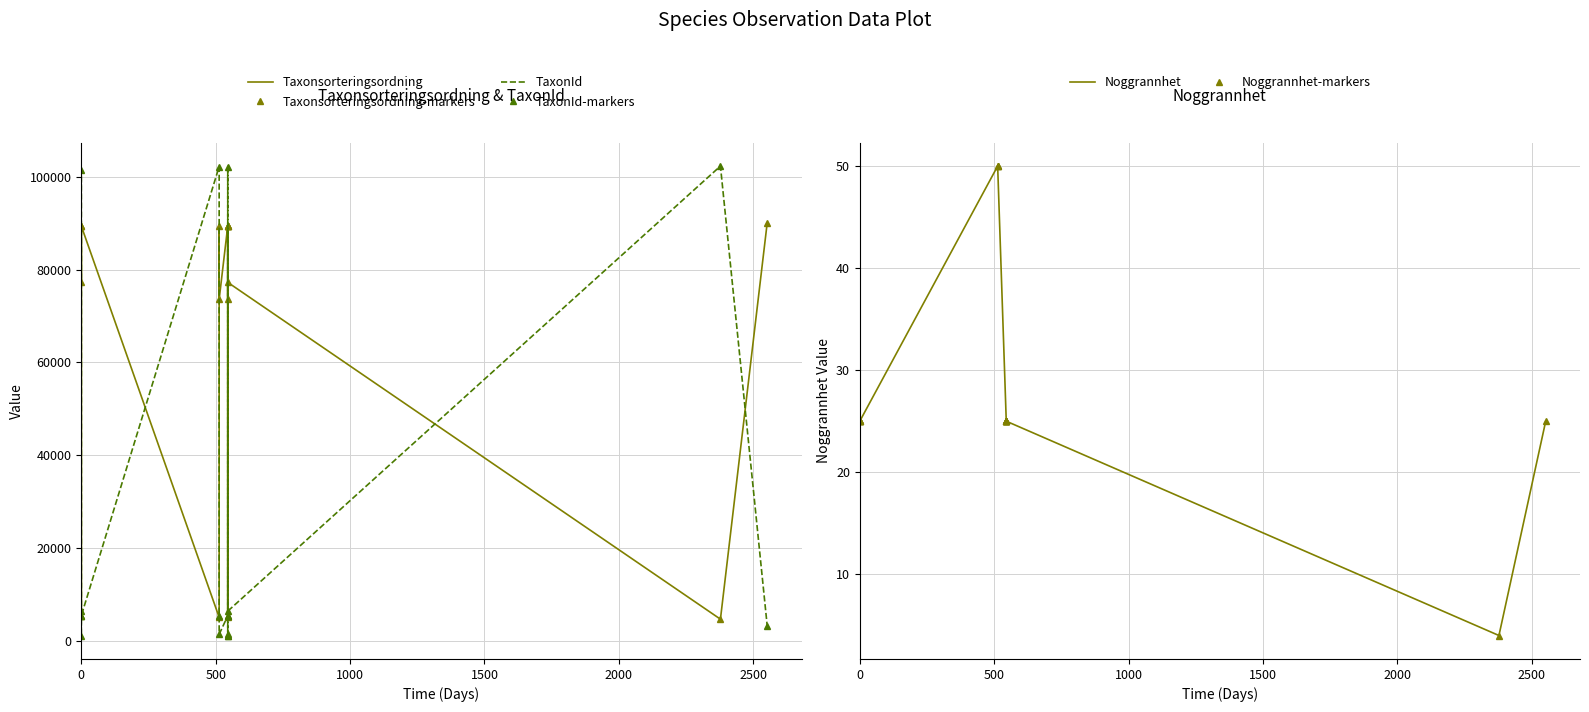

True or false: Taxonsorteringsordning-markers and TaxonId intersect in this chart.

True